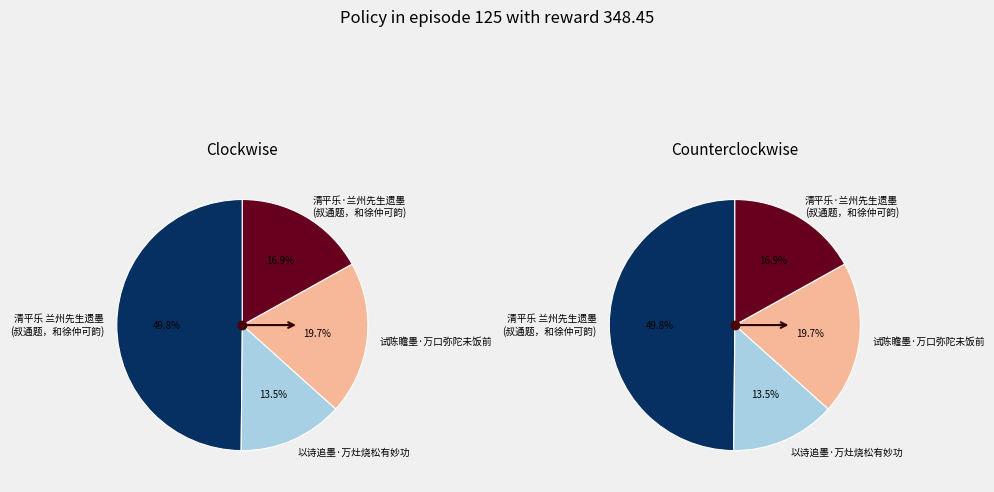

How much of the chart is everything except 以诗追墨·万灶烧松有妙功?

86.5%